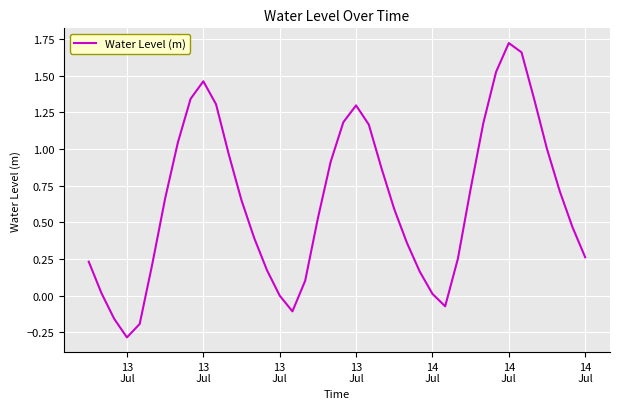

What is the minimum value shown in the chart?

-0.3